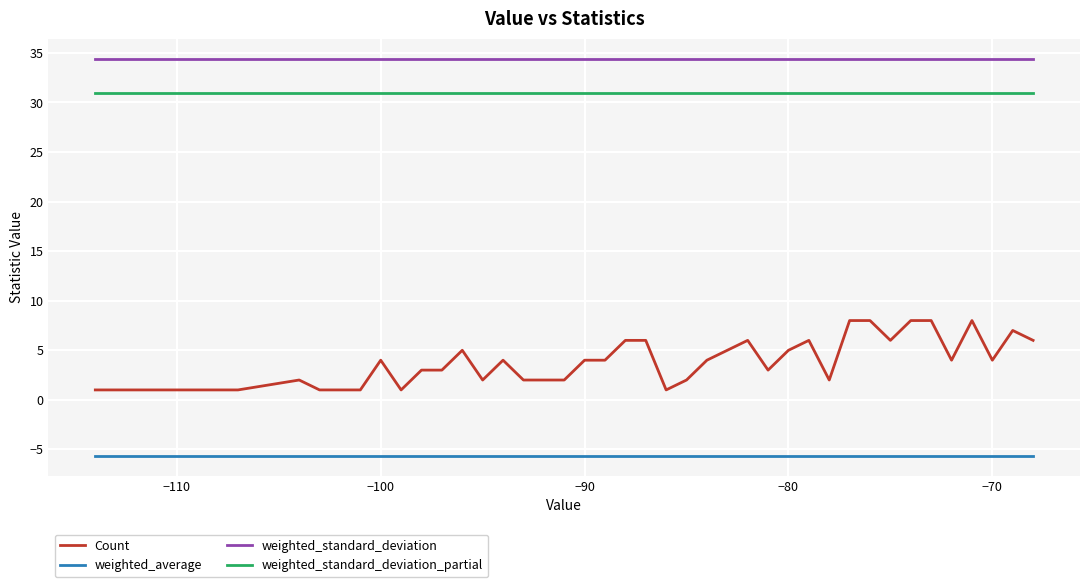

Rank the series by their maximum value, from highest to lowest.

weighted_standard_deviation, weighted_standard_deviation_partial, Count, weighted_average